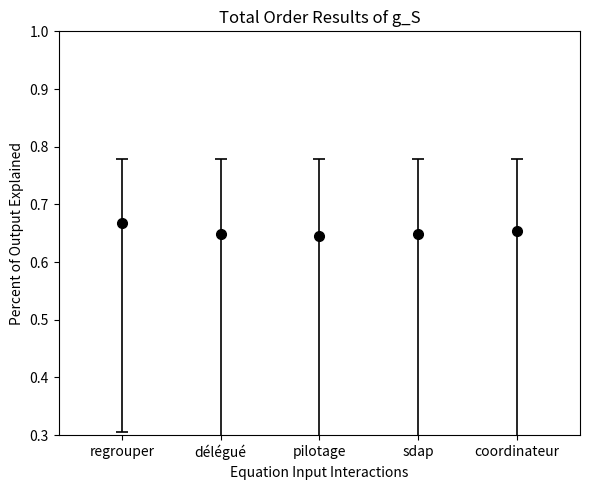

What is the difference between the highest and lowest values at coordinateur?

1.2